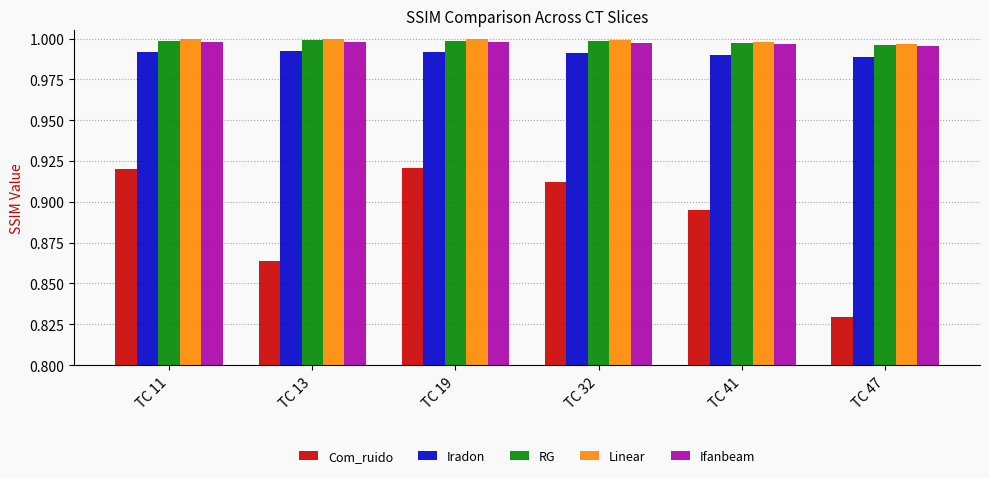

Is it true that Iradon equals 1.8 at TC 11?

False